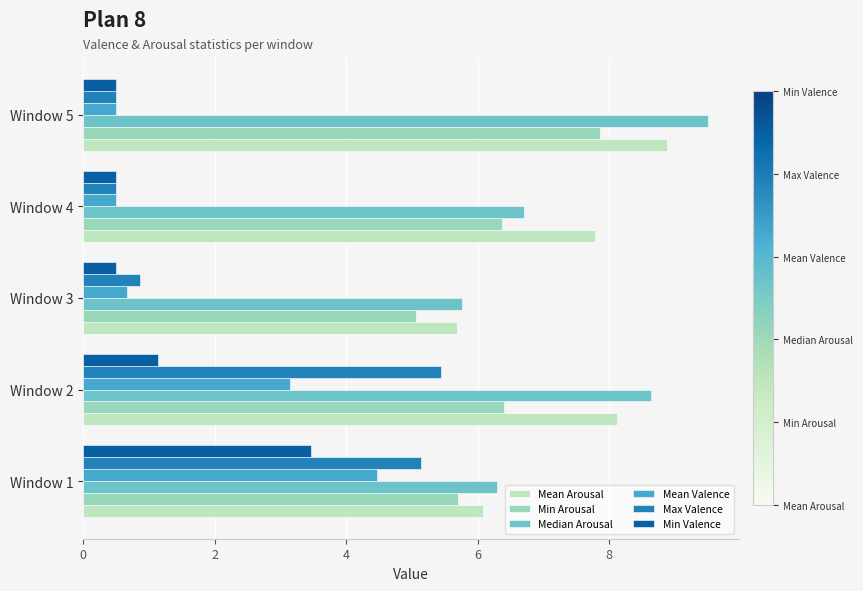

What is the sum of the Min Valence values at Window 5 and Window 3?

1.0